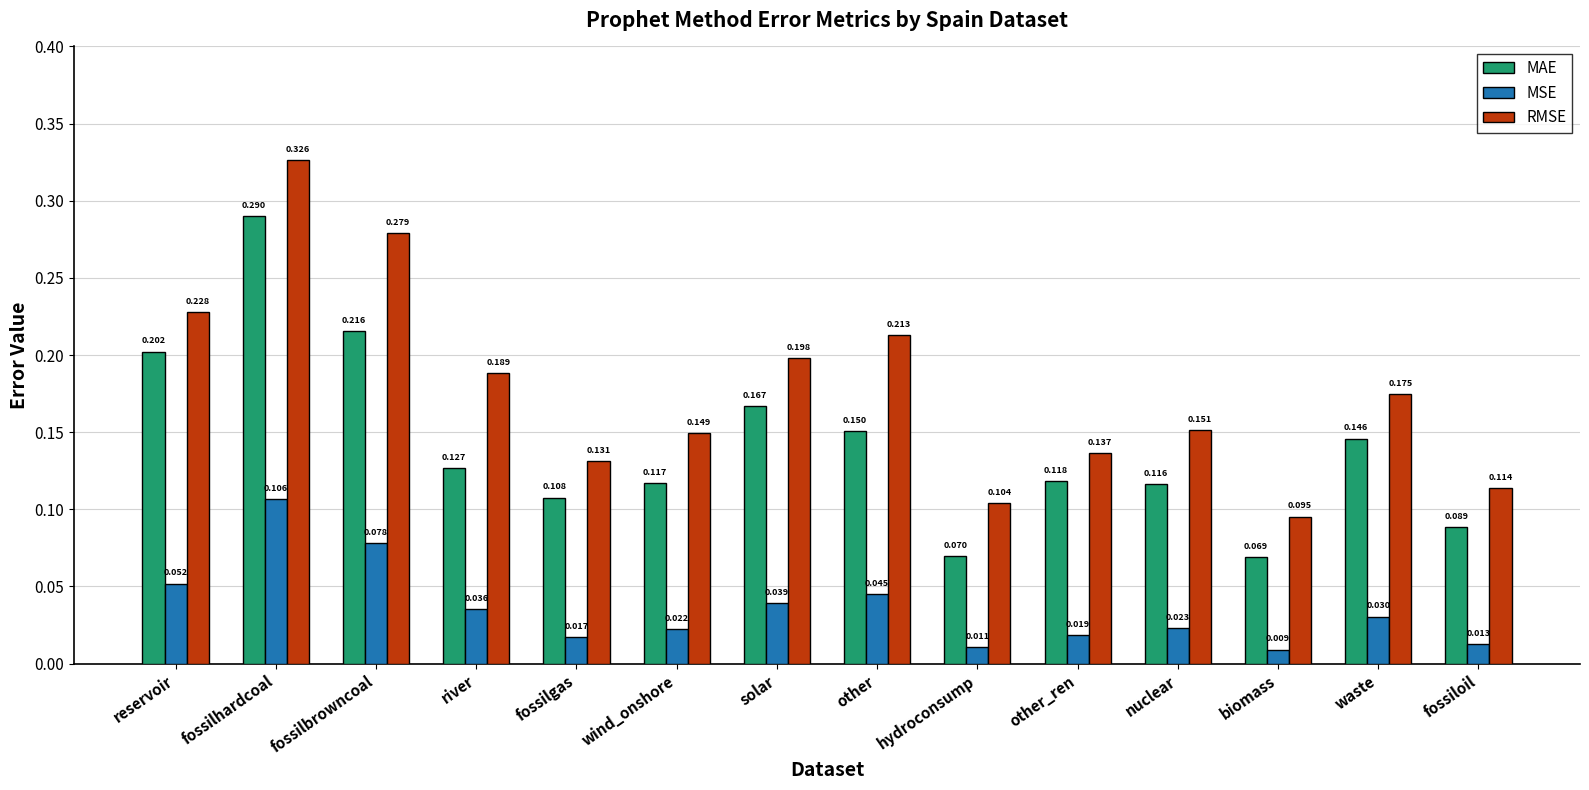

At which category is the sum across all series the highest?

fossilhardcoal